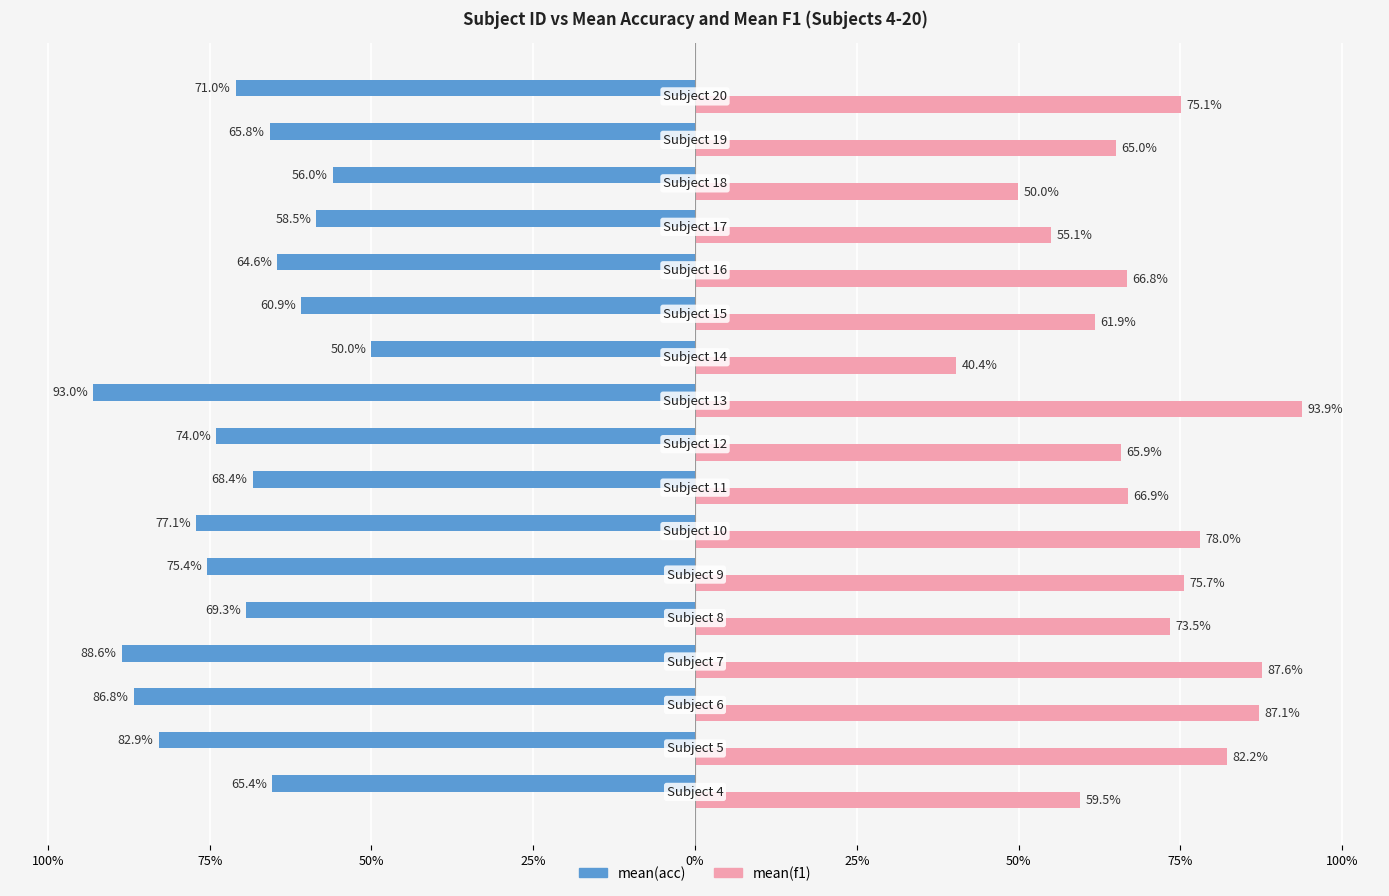

What are all the series names shown in the legend?

mean(acc), mean(f1)